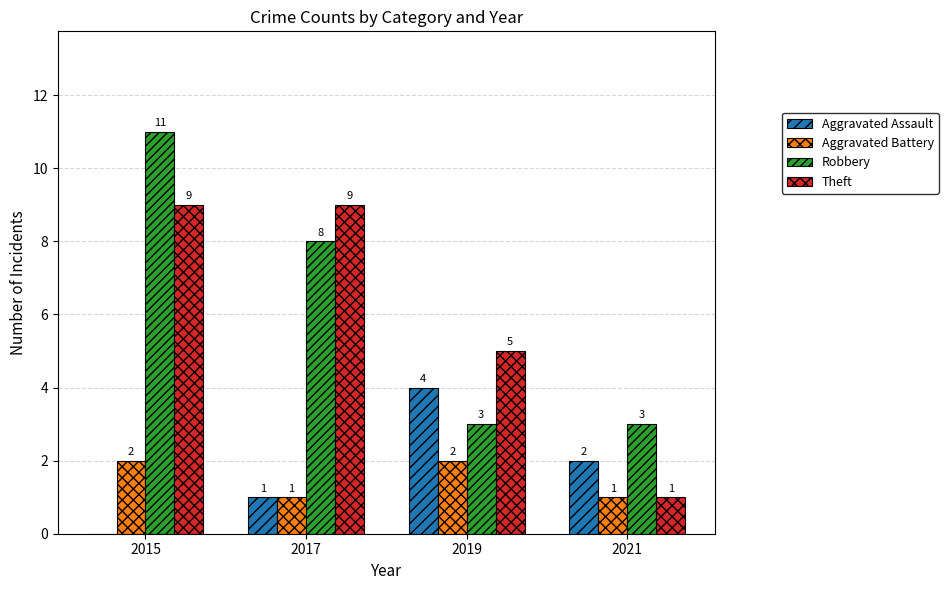

What is the total value across all series at 2017?

19